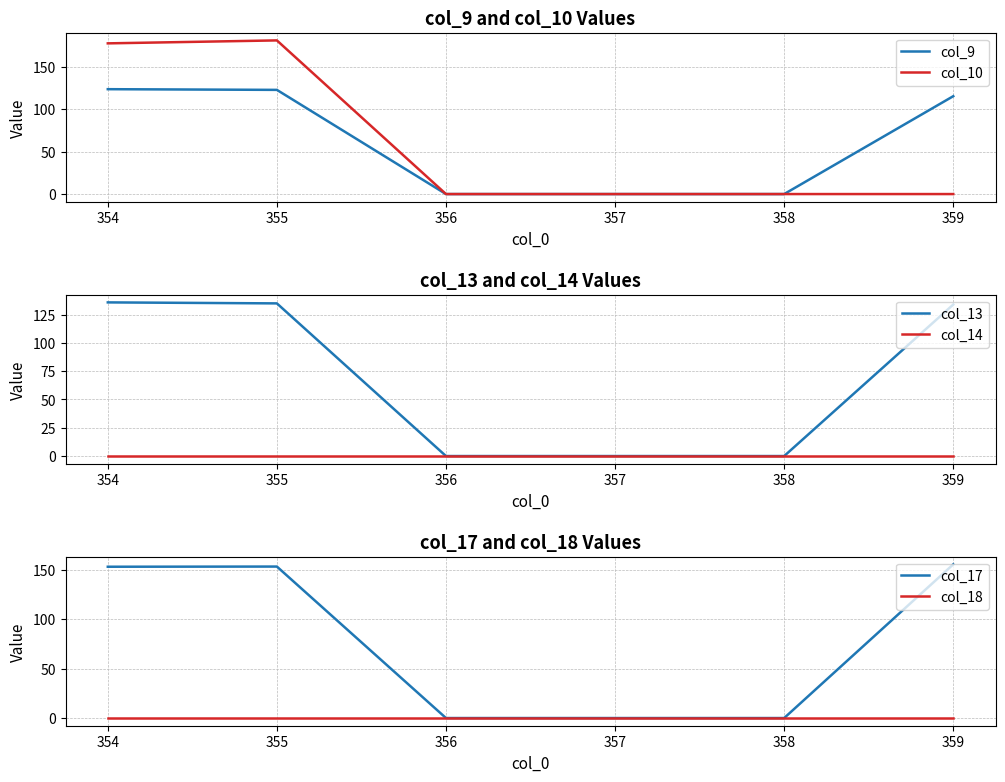

How many values in the col_17 series are below 153?

3